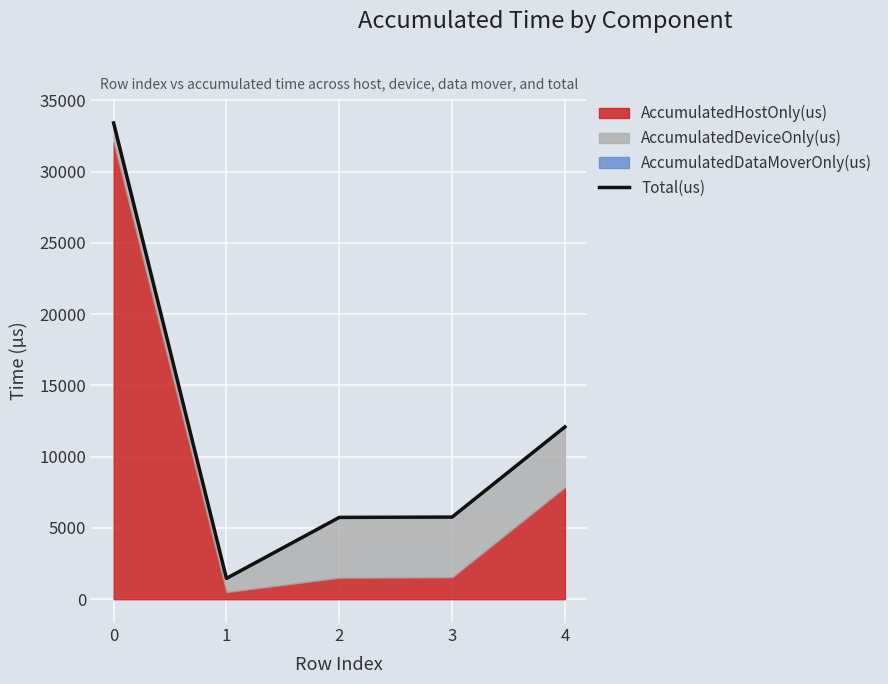

Rank the categories by value from lowest to highest.

1, 2, 3, 4, 0